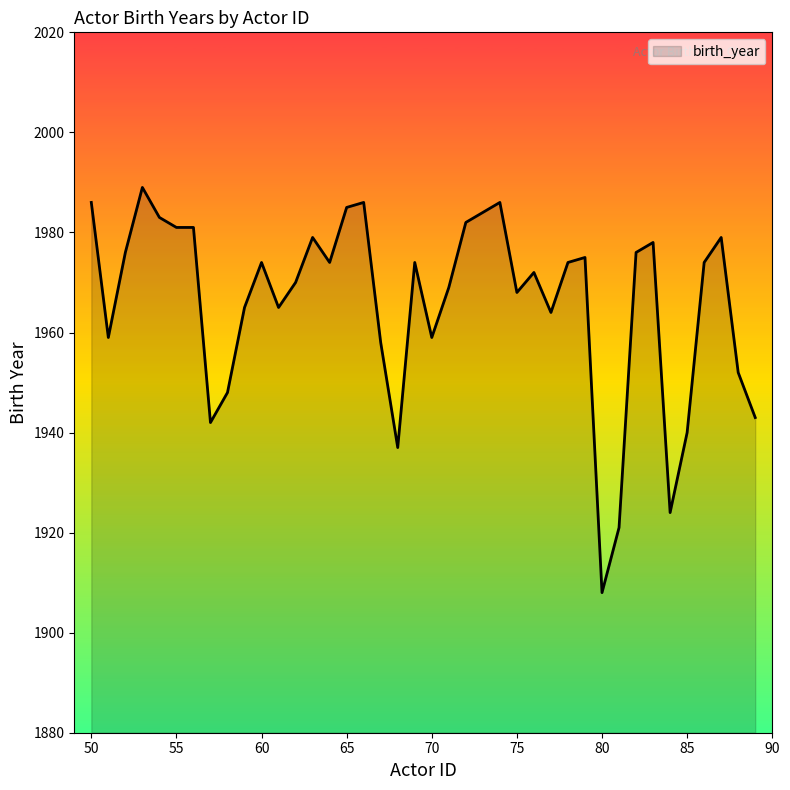

What is the greatest value displayed?

1989